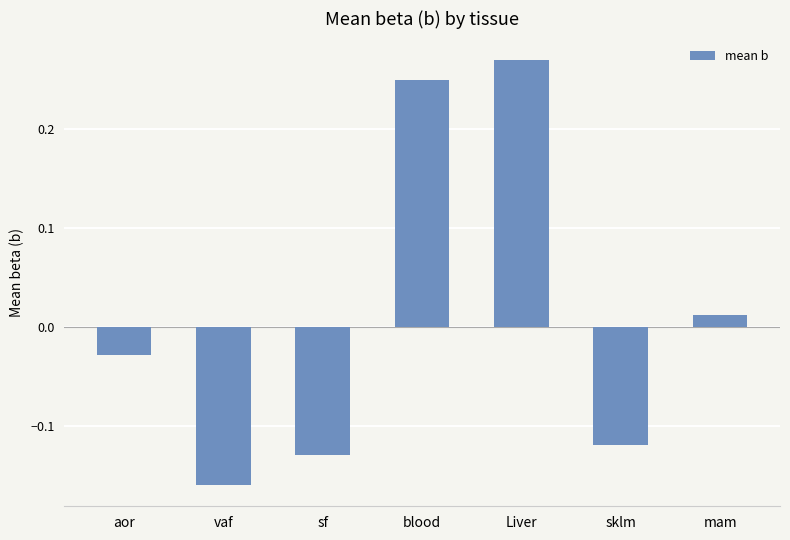

What is the sum of the values at blood and sf?

0.1